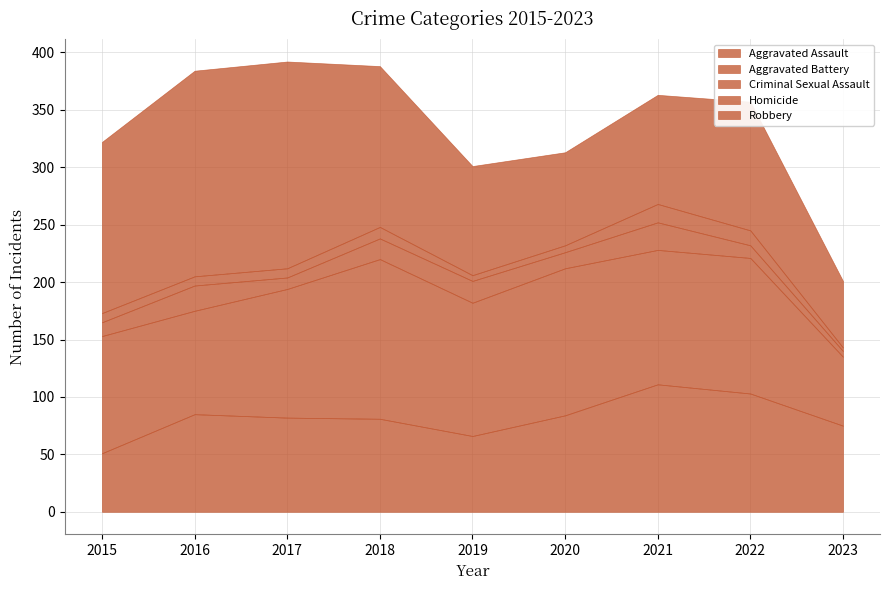

Which series has the largest range (max minus min)?

Robbery